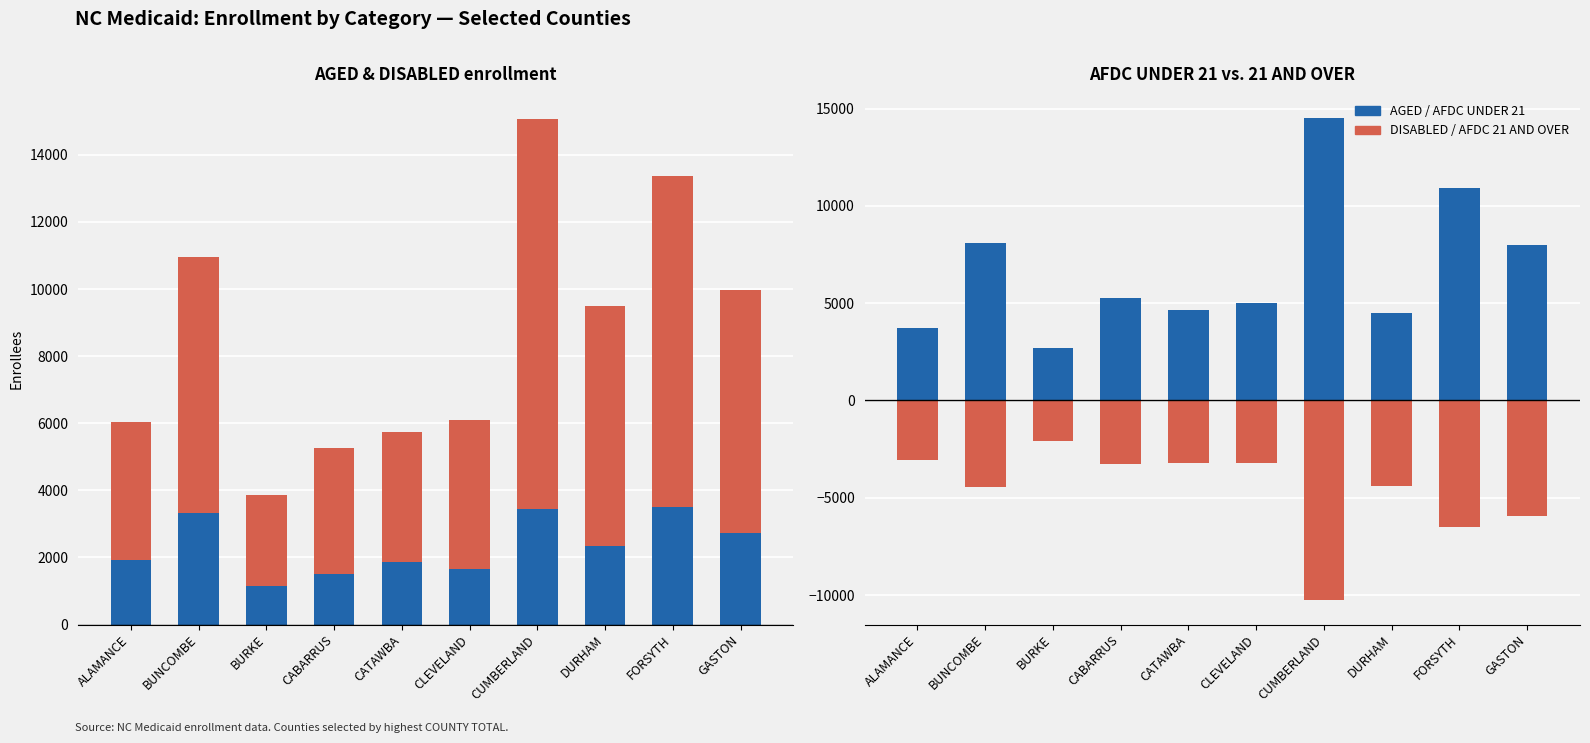

At which label does AFDC UNDER 21 reach its peak?

CUMBERLAND